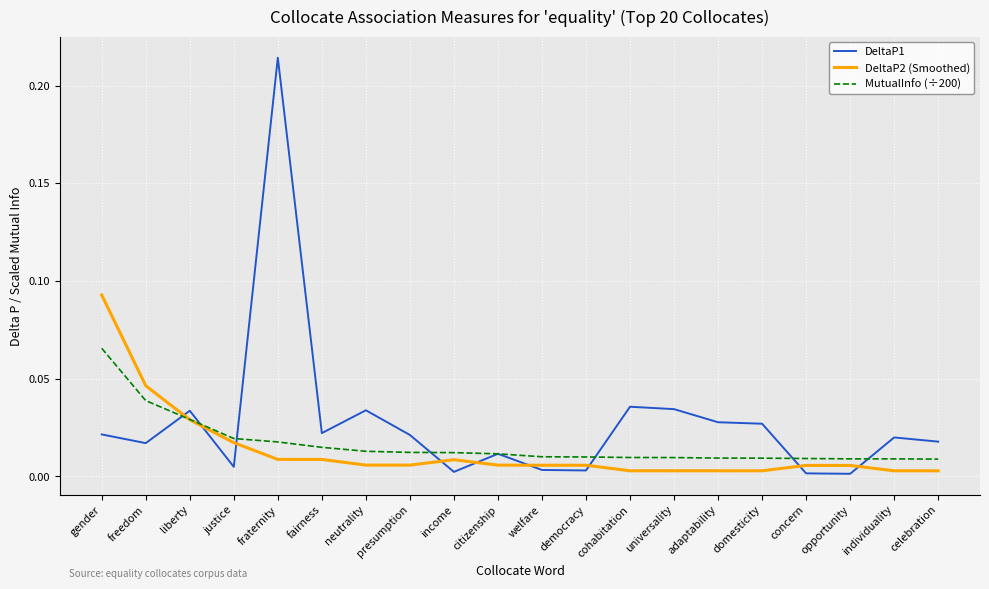

Is the value of MutualInfo (÷200) at income greater than the value of DeltaP1 at domesticity?

No